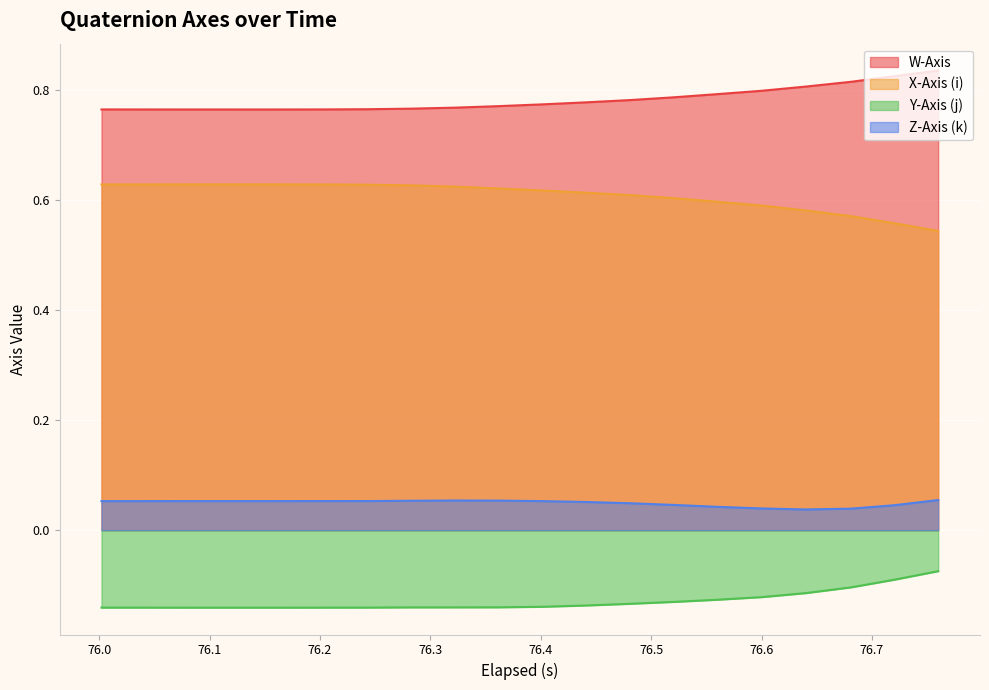

What is the sum of all W-Axis values?

15.6